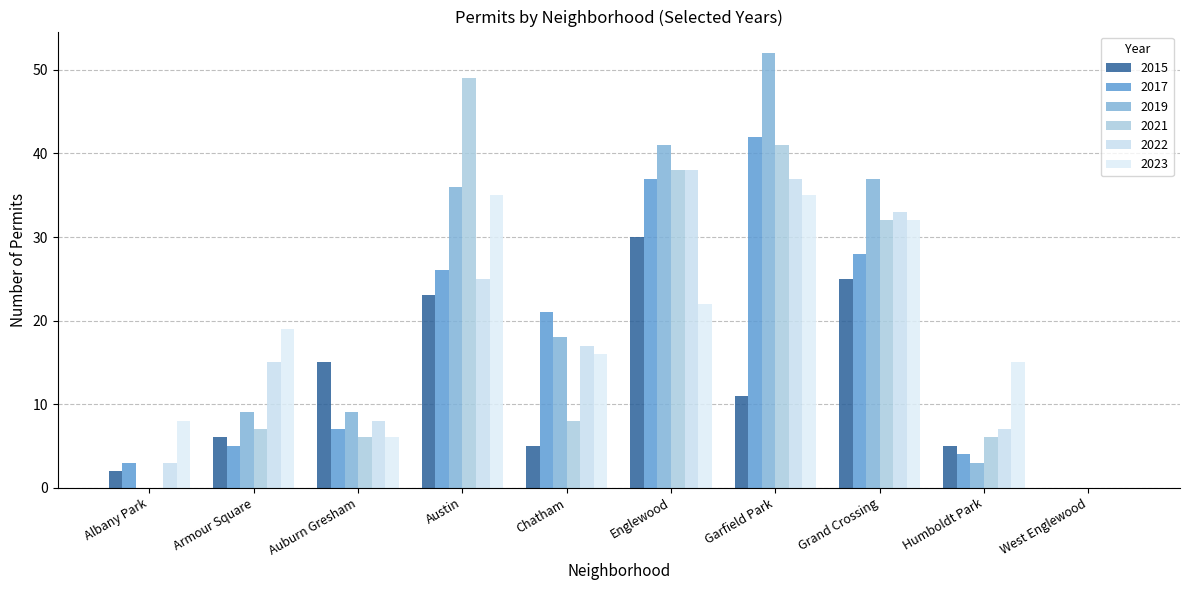

Reading right to left, transcribe all the data shown in this chart.

2015: West Englewood=0	Humboldt Park=5	Grand Crossing=25	Garfield Park=11	Englewood=30	Chatham=5	Austin=23	Auburn Gresham=15	Armour Square=6	Albany Park=2
2017: West Englewood=0	Humboldt Park=4	Grand Crossing=28	Garfield Park=42	Englewood=37	Chatham=21	Austin=26	Auburn Gresham=7	Armour Square=5	Albany Park=3
2019: West Englewood=0	Humboldt Park=3	Grand Crossing=37	Garfield Park=52	Englewood=41	Chatham=18	Austin=36	Auburn Gresham=9	Armour Square=9	Albany Park=0
2021: West Englewood=0	Humboldt Park=6	Grand Crossing=32	Garfield Park=41	Englewood=38	Chatham=8	Austin=49	Auburn Gresham=6	Armour Square=7	Albany Park=0
2022: West Englewood=0	Humboldt Park=7	Grand Crossing=33	Garfield Park=37	Englewood=38	Chatham=17	Austin=25	Auburn Gresham=8	Armour Square=15	Albany Park=3
2023: West Englewood=0	Humboldt Park=15	Grand Crossing=32	Garfield Park=35	Englewood=22	Chatham=16	Austin=35	Auburn Gresham=6	Armour Square=19	Albany Park=8